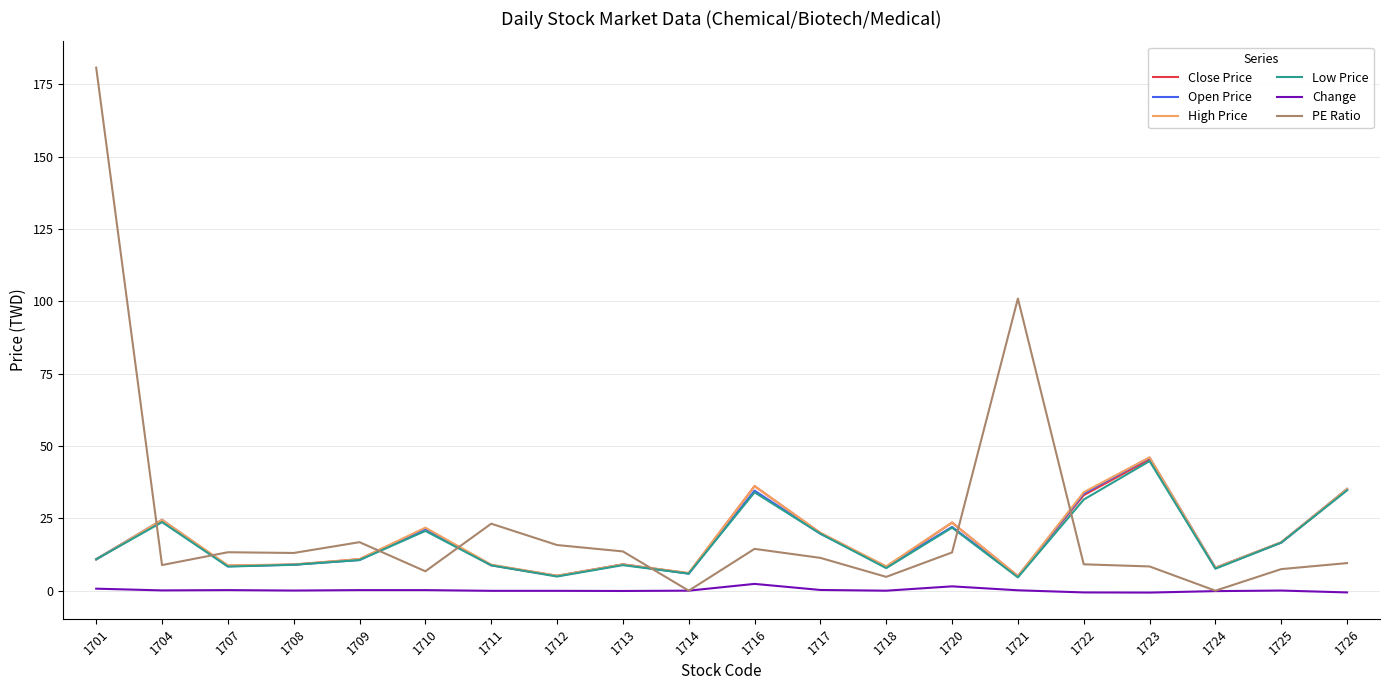

Count the number of data series in this chart.

6